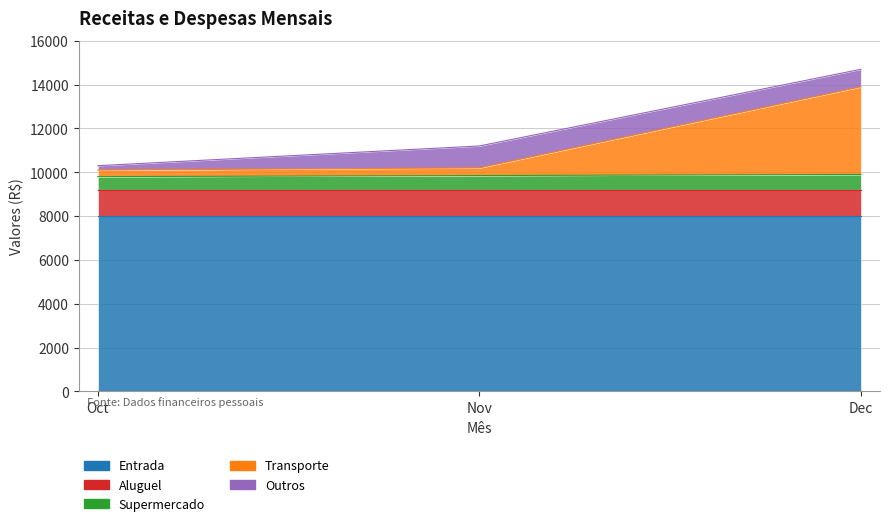

Reading right to left, transcribe all the data shown in this chart.

Entrada: 2=8000	1=8000	0=8000
Aluguel: 2=1200	1=1200	0=1200
Supermercado: 2=700	1=650	0=600
Transporte: 2=4000	1=350	0=300
Outros: 2=800	1=1000	0=200